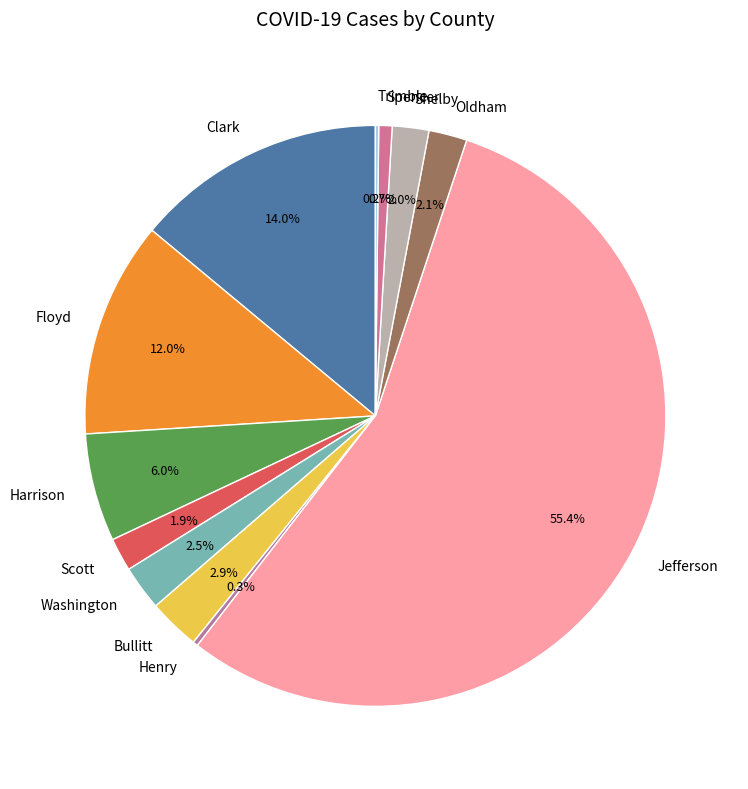

What is the ratio of the value at Harrison to the value at Washington?

2.4